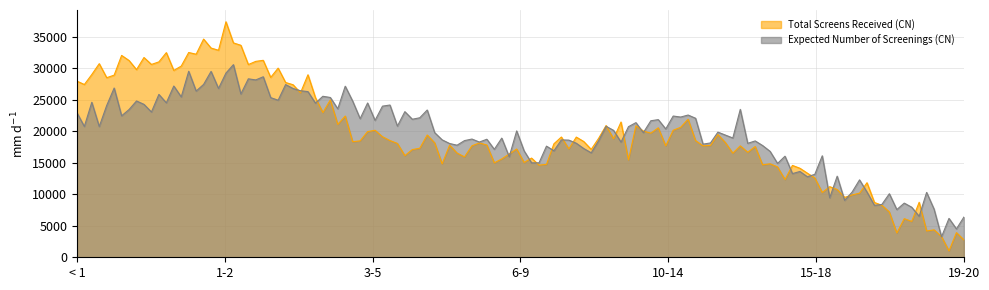

The value of Expected Number of Screenings (CN) at 6-9 is 15789. True or false?

True